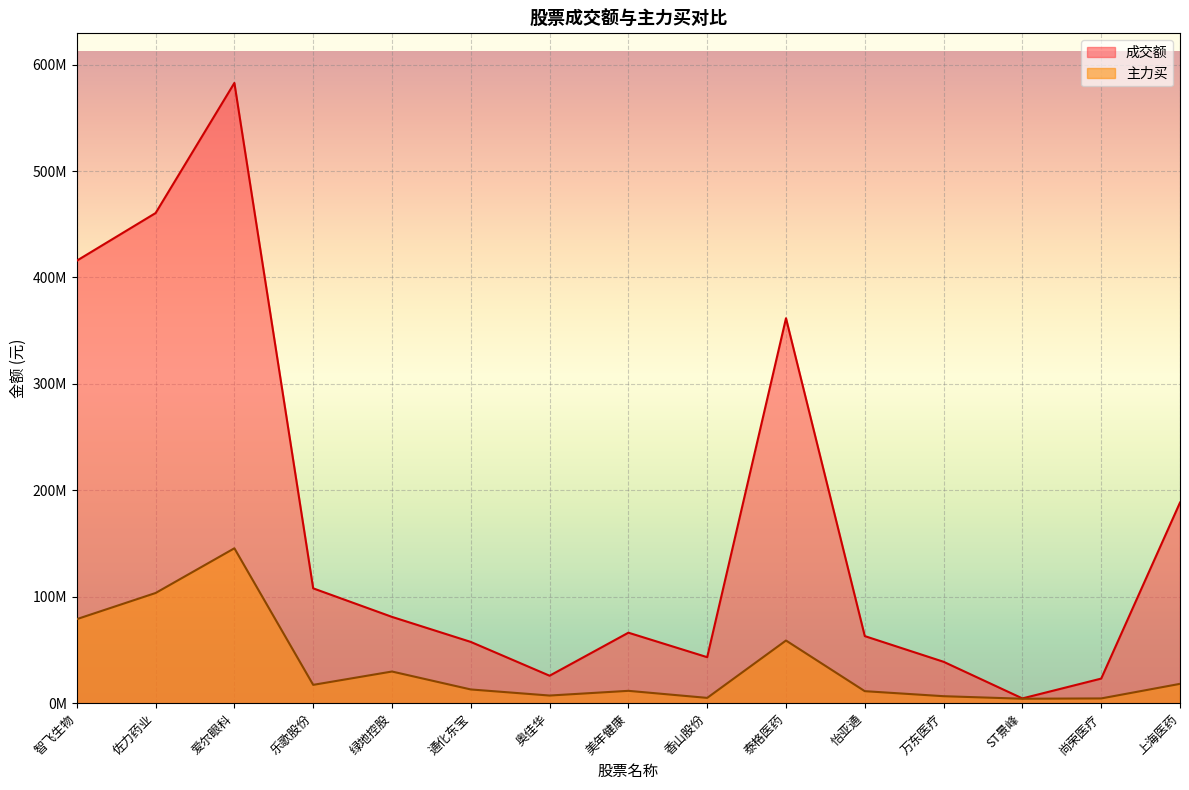

List the series in order of their peak value, lowest first.

主力买, 成交额